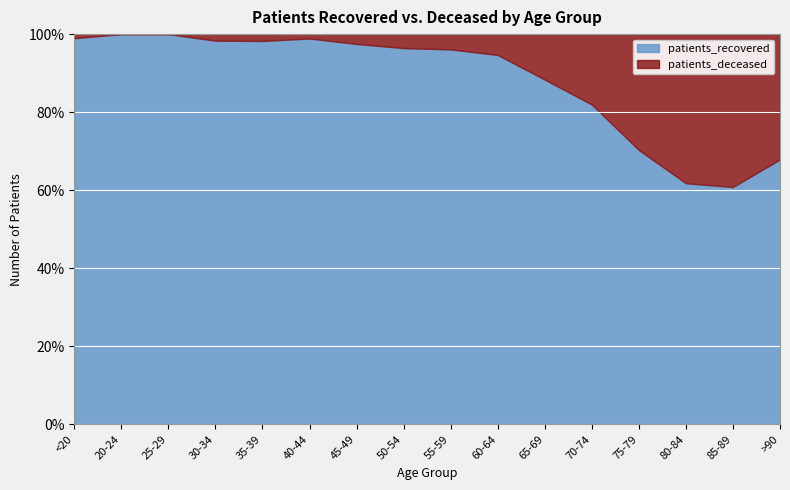

At 80-84, list the series in order from largest to smallest.

patients_recovered, patients_deceased